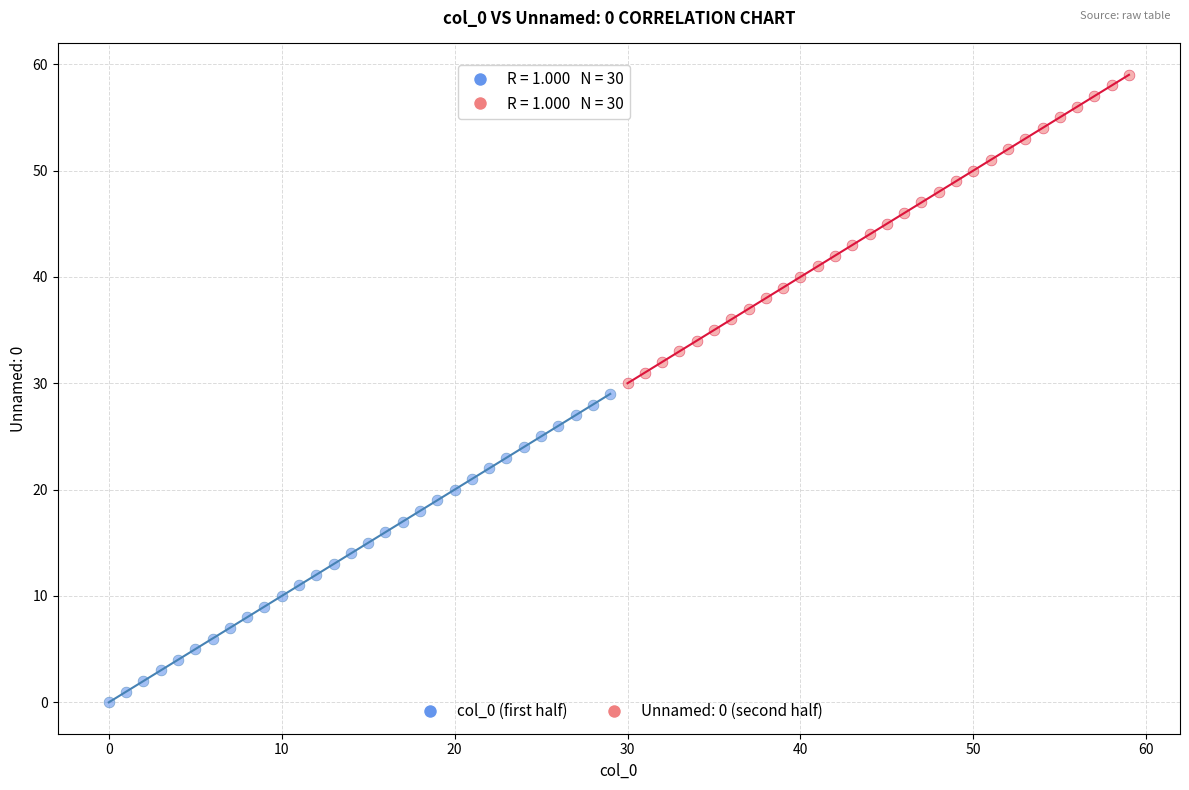

Which series reaches the minimum Y coordinate?

col_0 (first half)